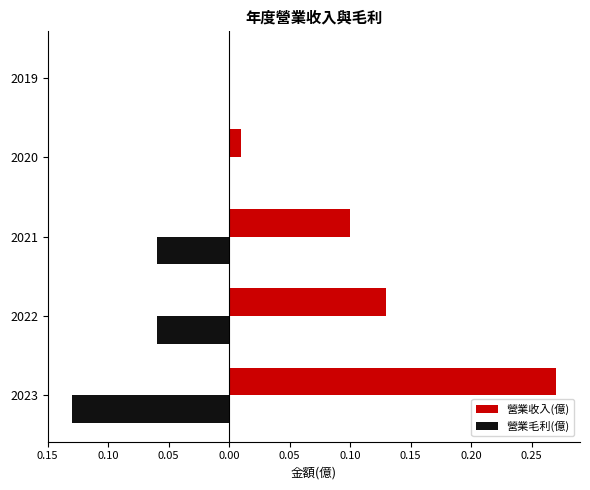

What are all the series names shown in the legend?

營業收入(億), 營業毛利(億)